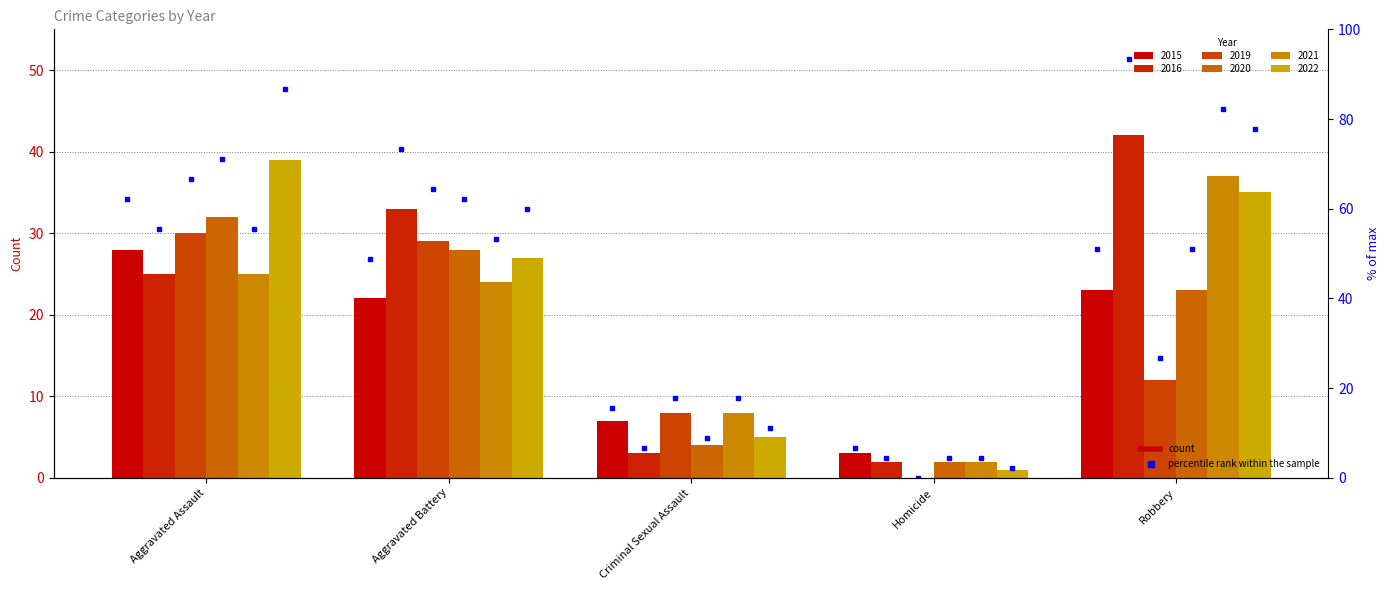

At which category is the sum across all series the highest?

Aggravated Assault